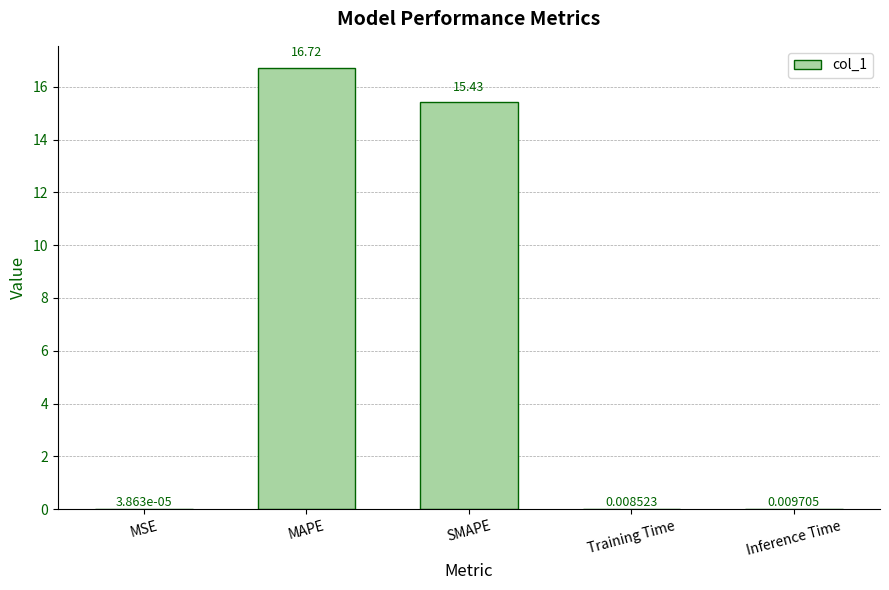

At which category does the chart reach its peak across all series?

MAPE